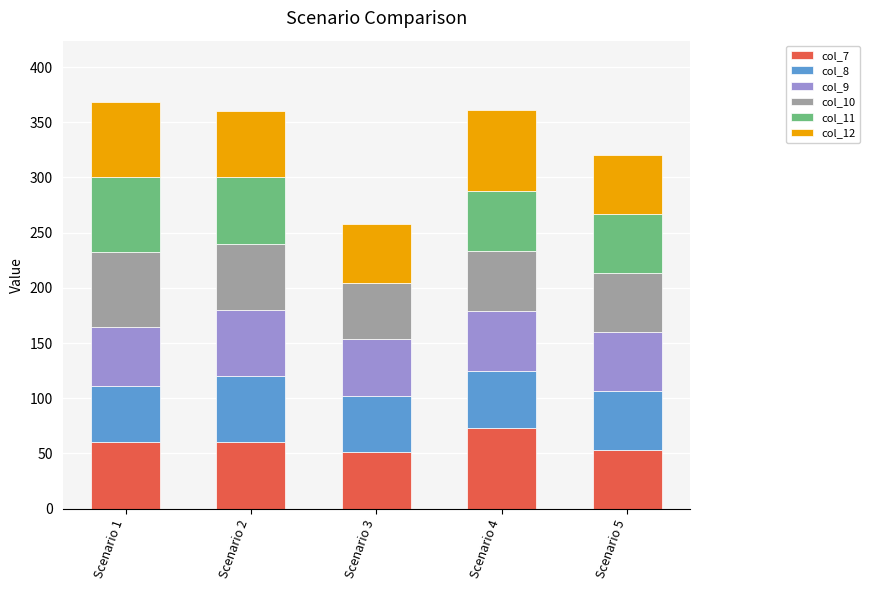

What is the highest value of the col_7 series?

72.7